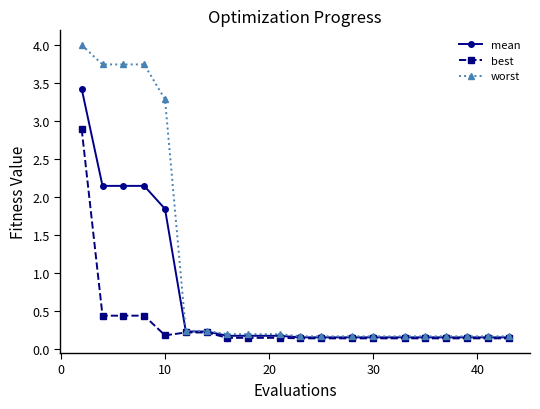

Does the chart display data point markers on the line(s)?

Yes